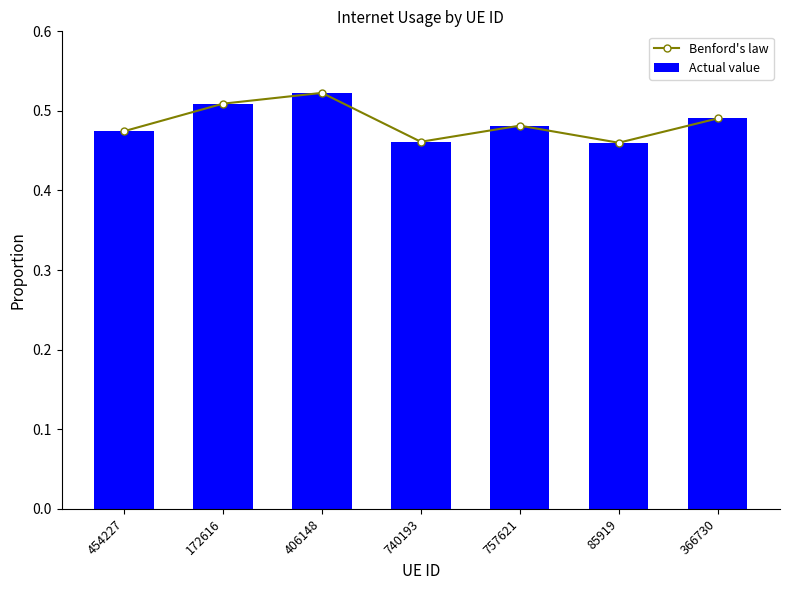

What is the maximum value for Benford's law?

0.5